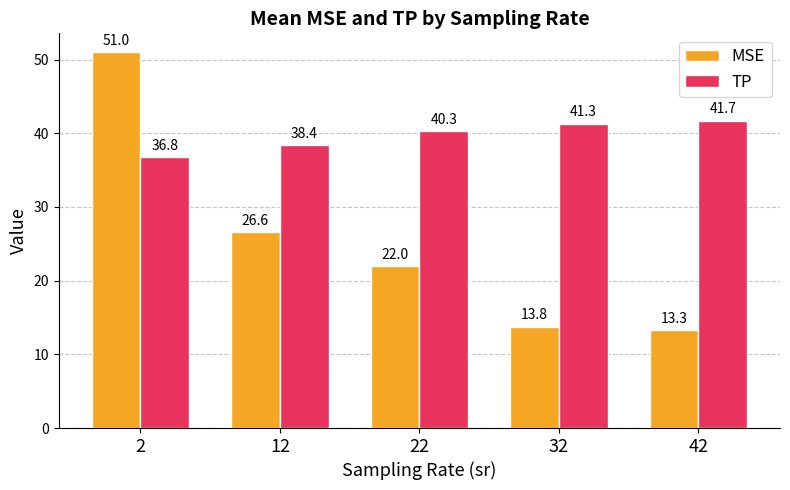

How many groups of bars are there?

5